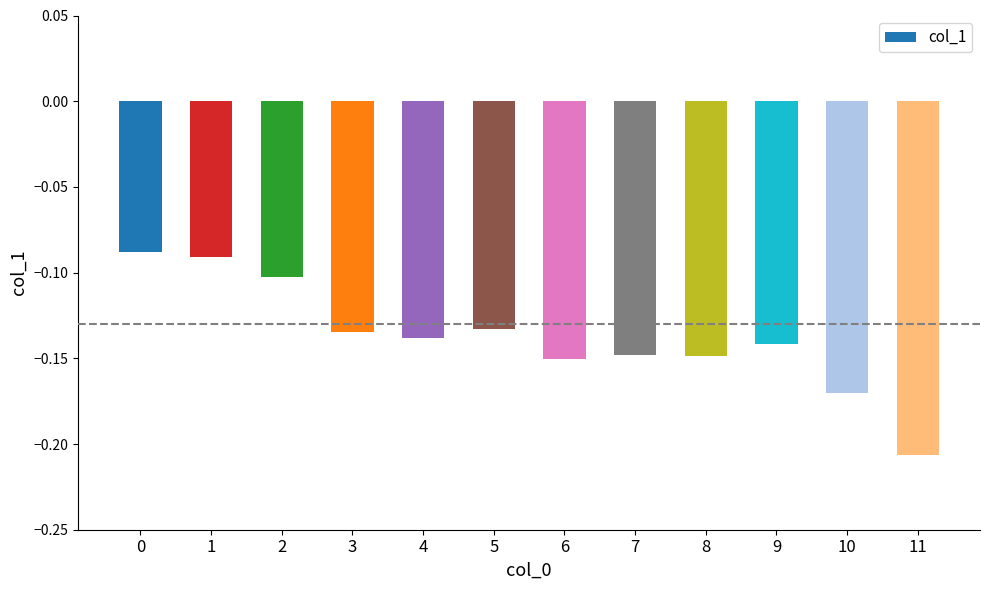

The chart shows a value of -0.0 at 3. True or false?

False